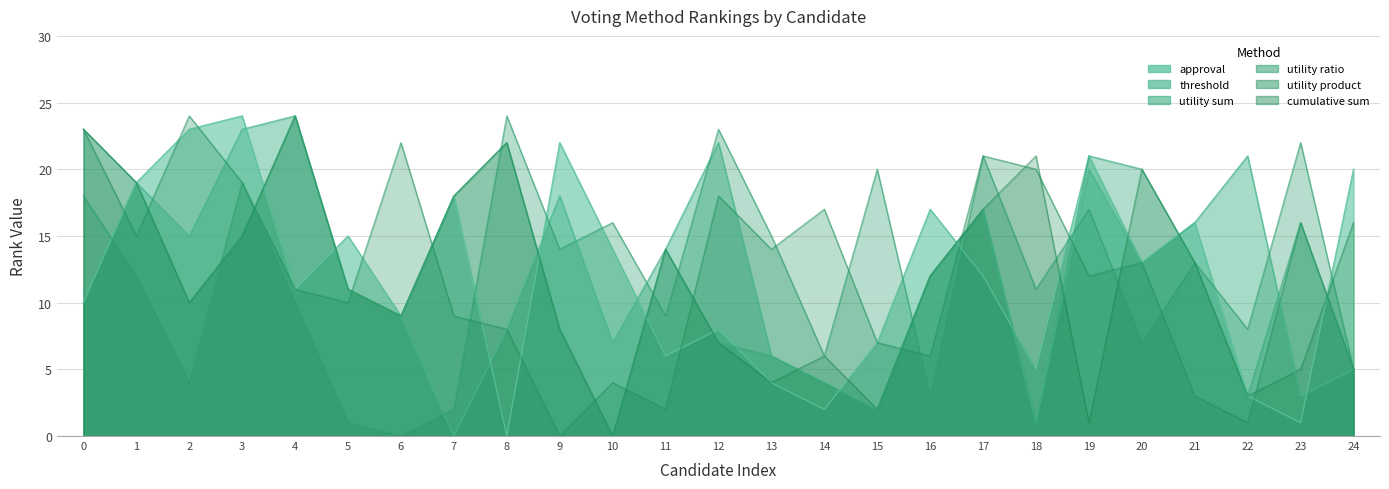

How many values in the utility ratio series exceed 12?

12